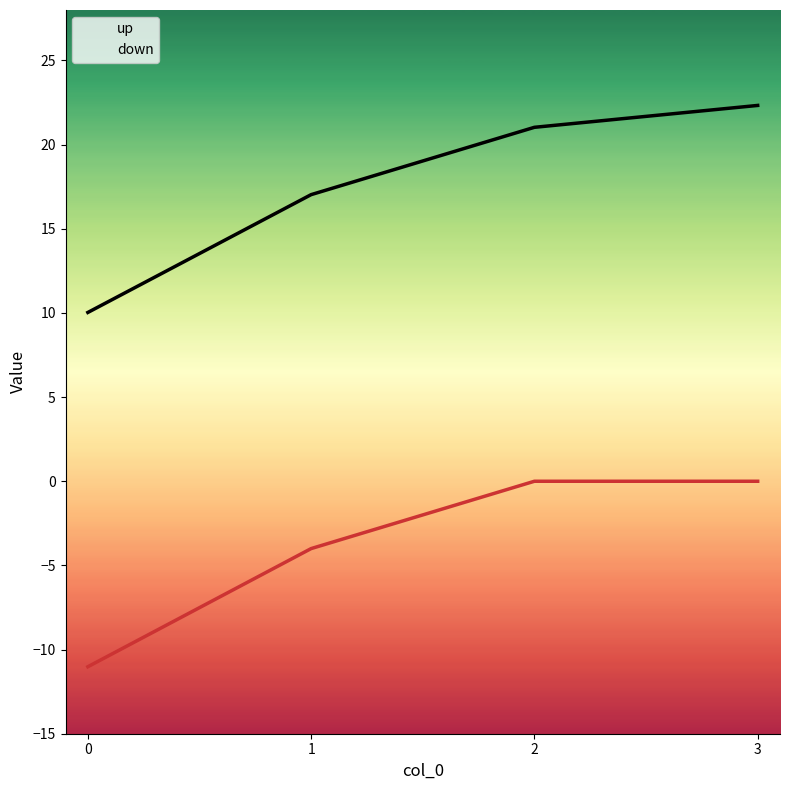

Reading left to right, list all the values displayed in this chart.

up: 0=10.0	1=17.0	2=21.0	3=22.3
down: 0=-11.0	1=-4.0	2=0.0	3=0.0